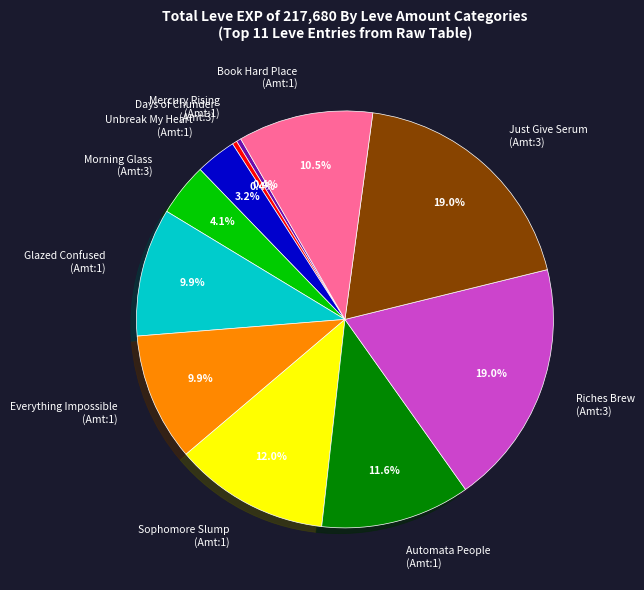

Does any single category account for the majority?

No